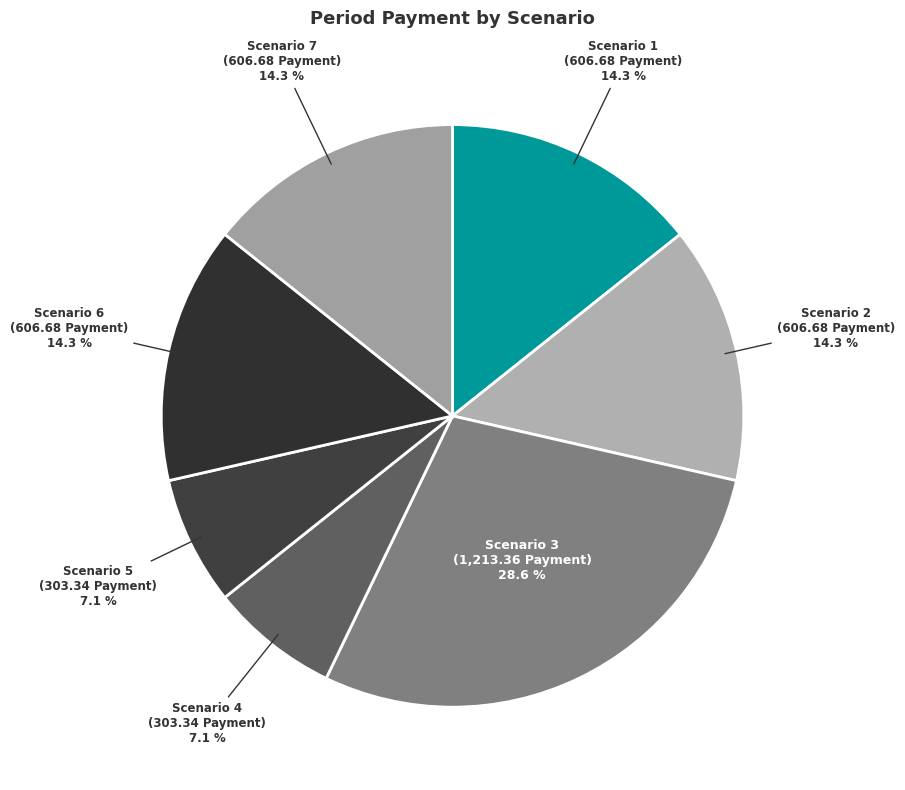

What is the largest slice in the pie chart?

Scenario 3